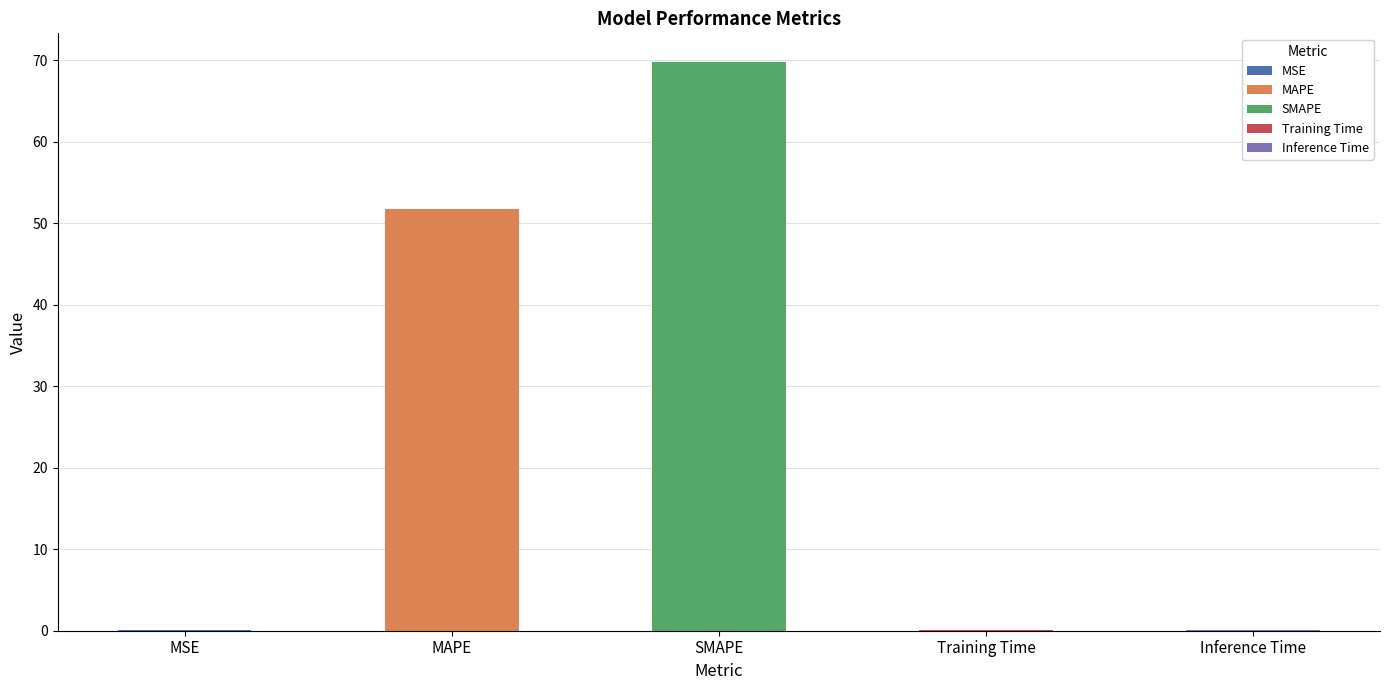

List the labels in order of value, smallest first.

Training Time, Inference Time, MSE, MAPE, SMAPE